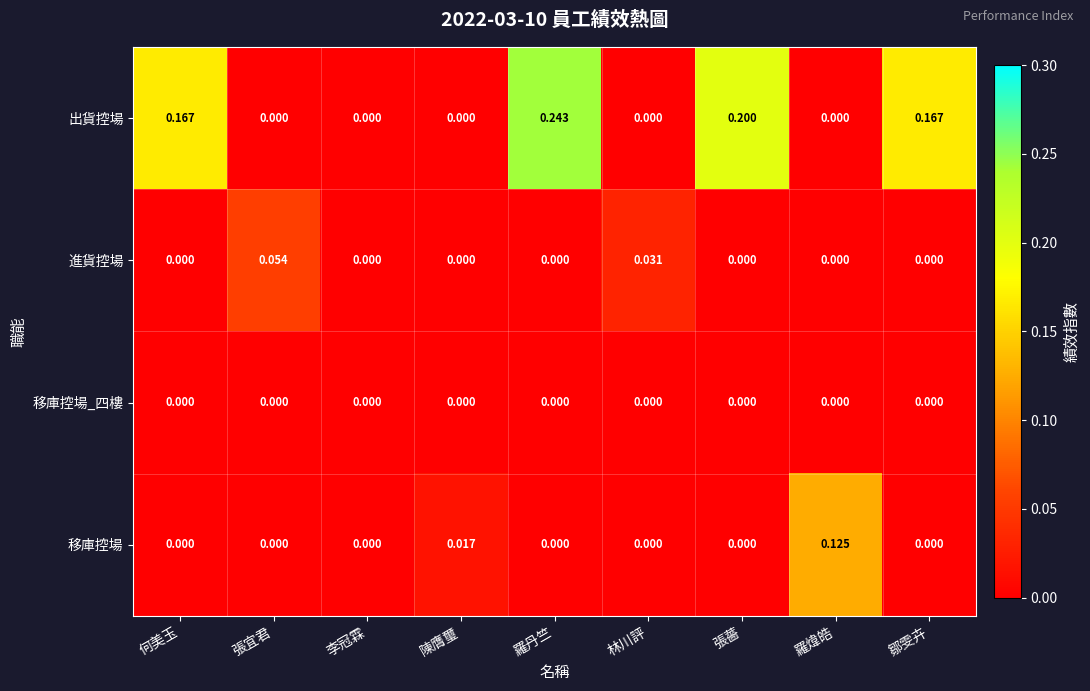

At which label does 移庫控場 reach its peak?

羅煒皓